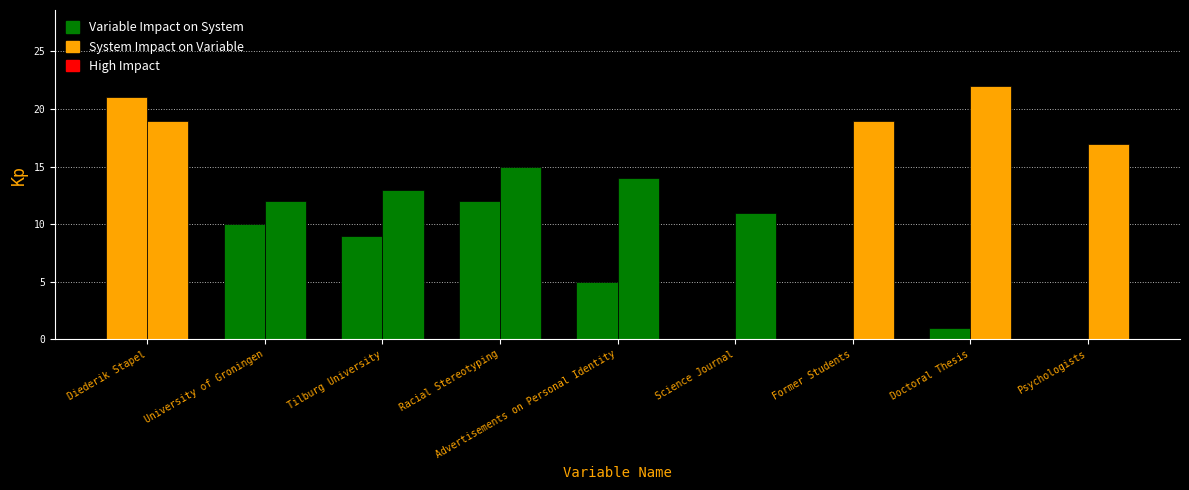

How many categories are shown in the chart?

9